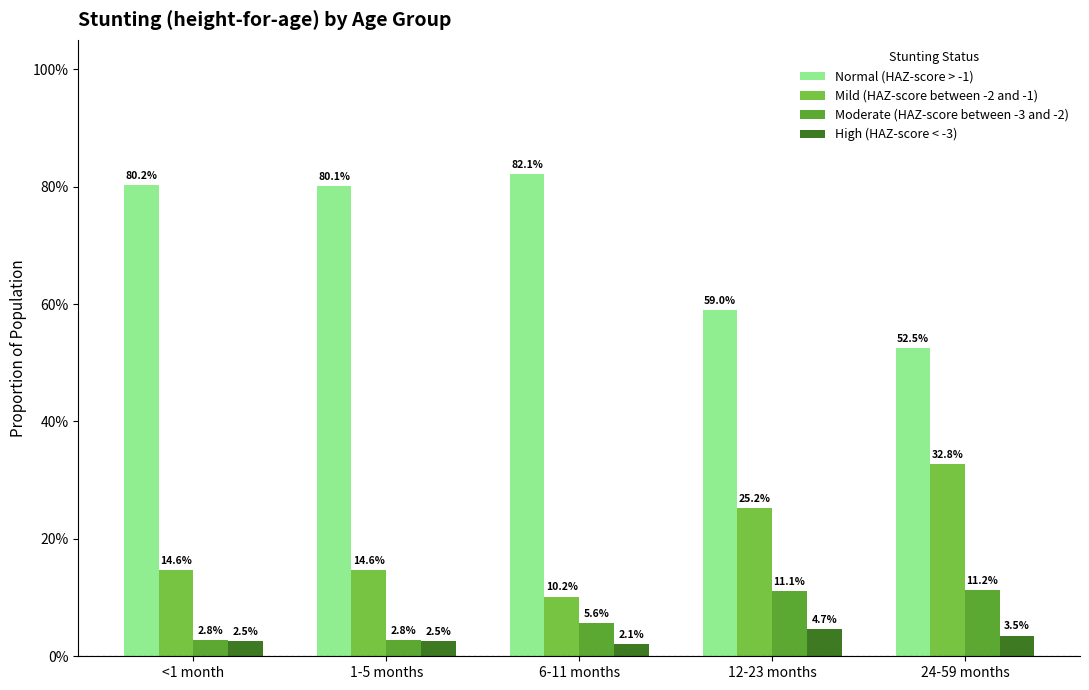

List the series in order of their peak value, lowest first.

High (HAZ-score < -3), Moderate (HAZ-score between -3 and -2), Mild (HAZ-score between -2 and -1), Normal (HAZ-score > -1)